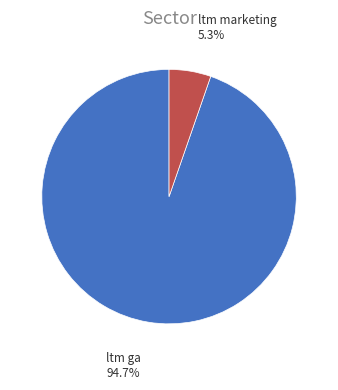

Between ltm marketing and ltm ga, which is larger?

ltm ga